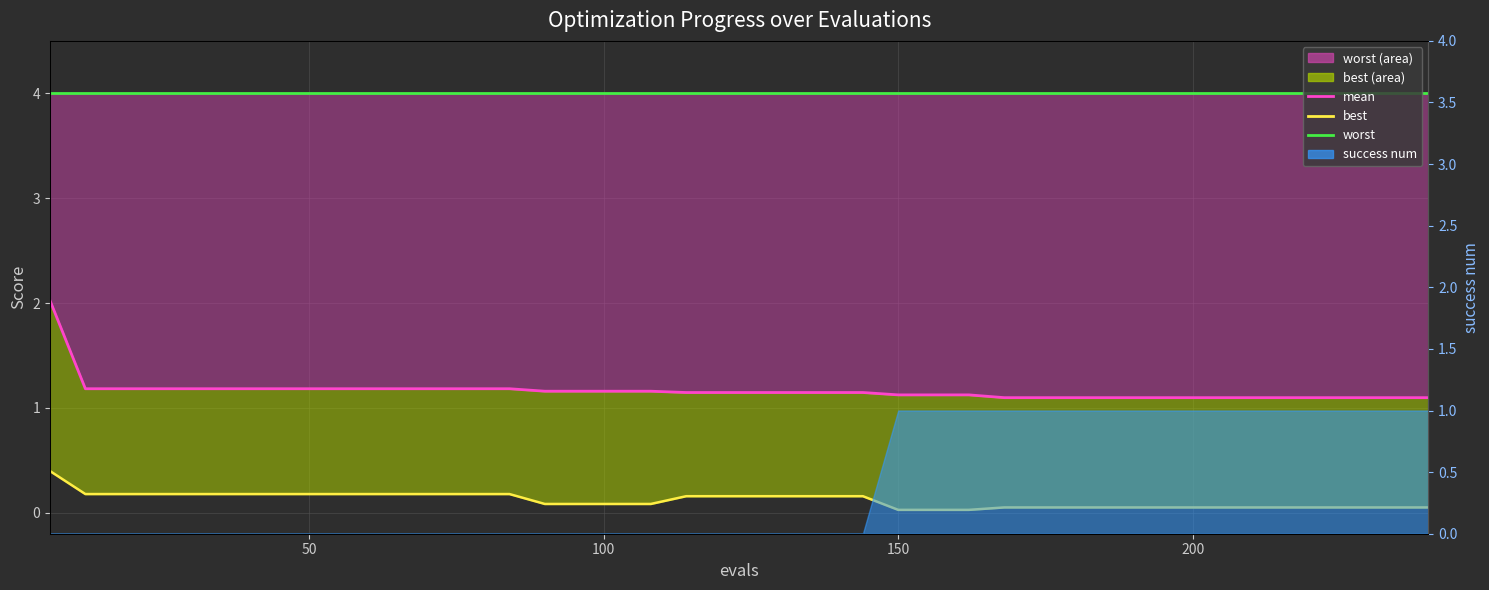

List the series in order of their peak value, lowest first.

best (line), mean, worst (line)